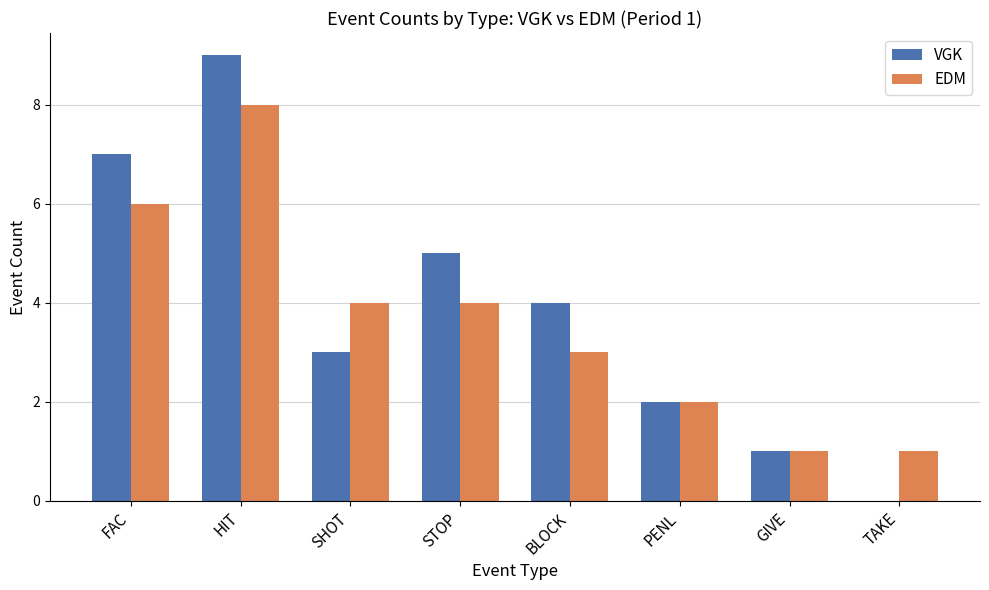

Where does the VGK series first go above 4?

FAC